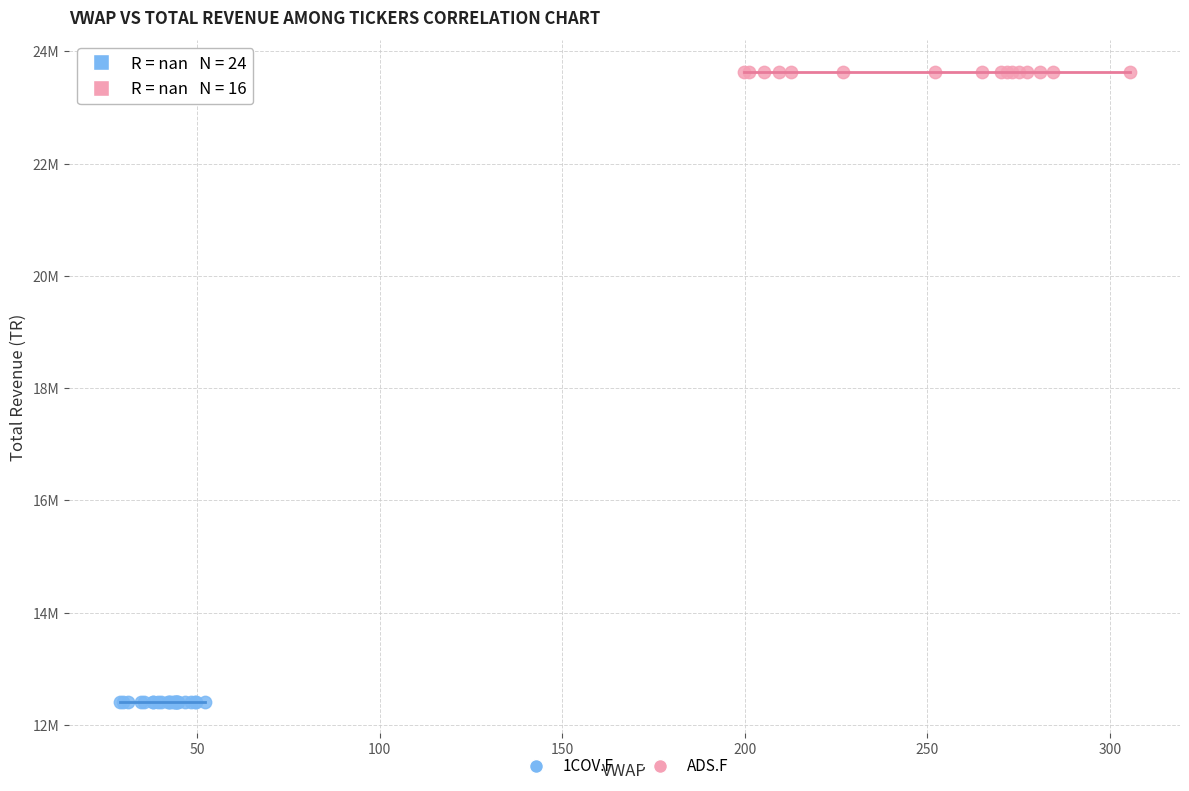

What are all the series names shown in the legend?

1COV.F, ADS.F